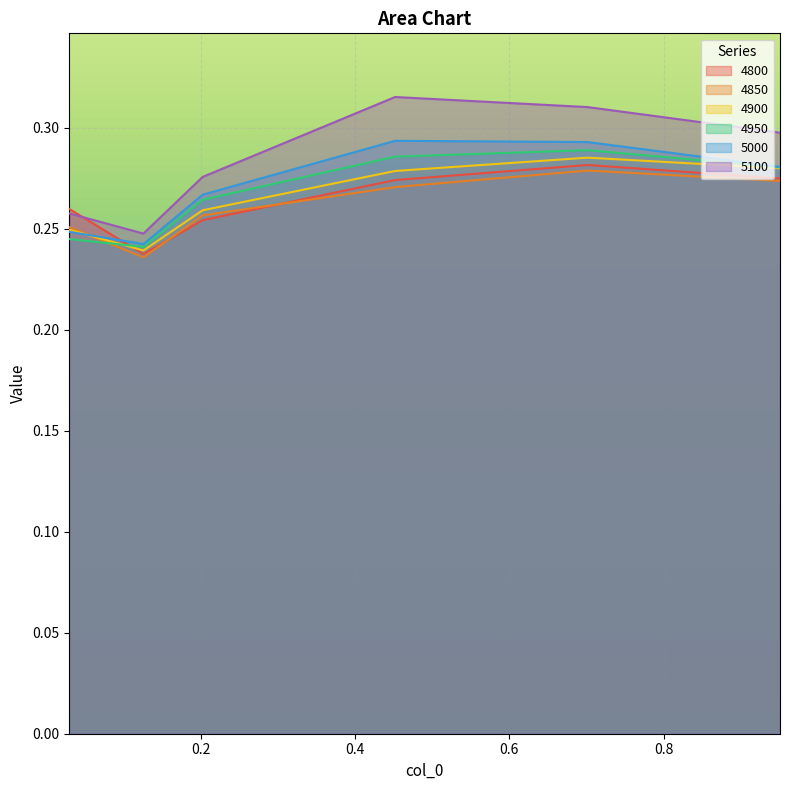

What are all the series names shown in the legend?

4800, 4850, 4900, 4950, 5000, 5100